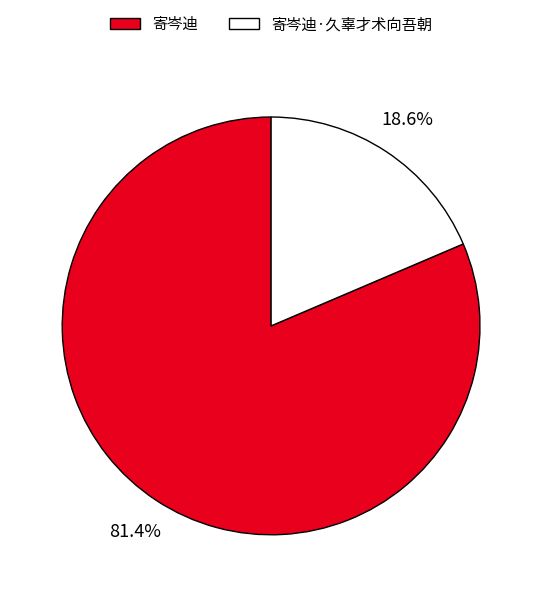

To the nearest percent, what is the combined percentage of 寄岑迪·久辜才术向吾朝 and 寄岑迪?

100%